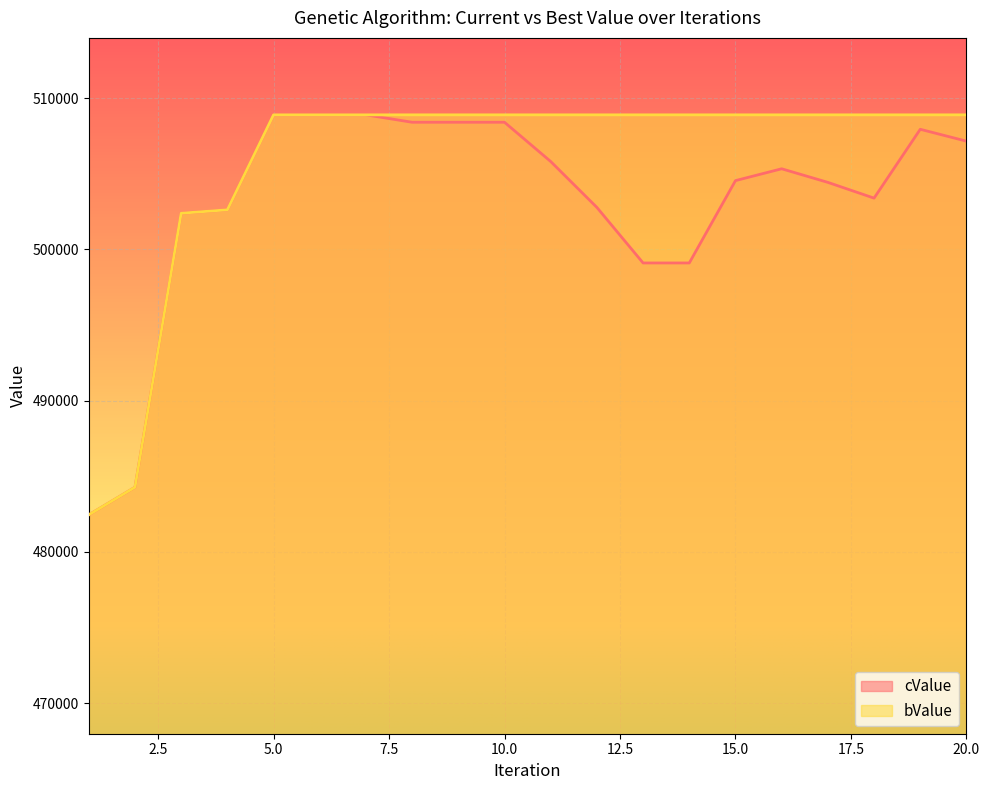

Which label corresponds to the smallest value in the chart?

1